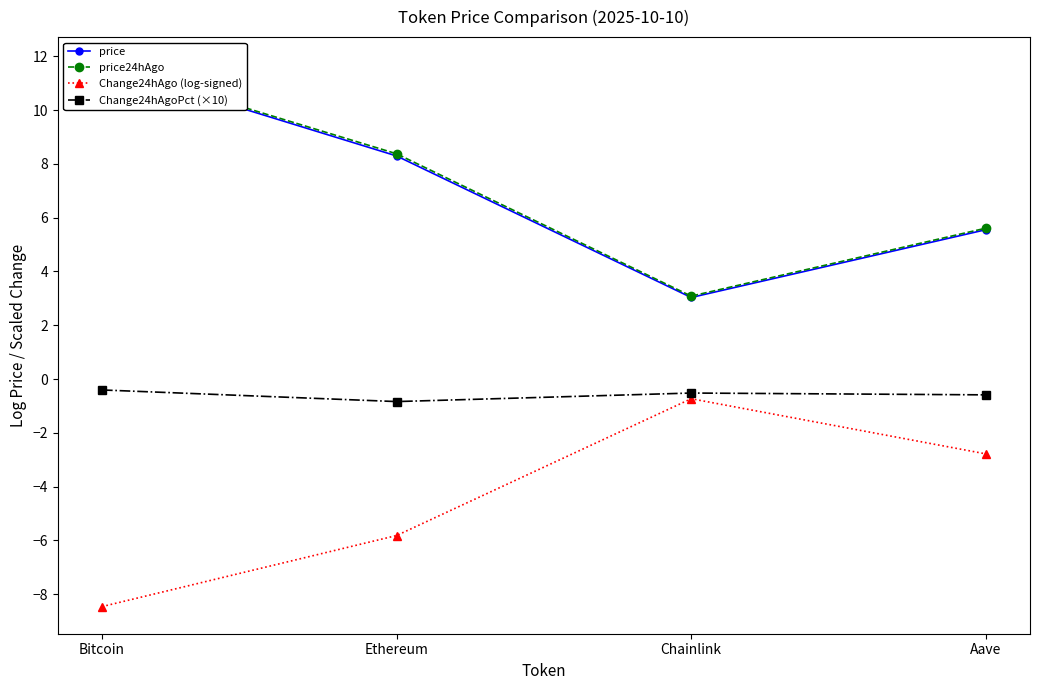

Reading left to right, what are all the values shown in this chart?

price: 11.7	8.3	3.0	5.6
price24hAgo: 11.7	8.4	3.1	5.6
Change24hAgo (log-signed): -8.5	-5.8	-0.7	-2.8
Change24hAgoPct (×10): -0.4	-0.8	-0.5	-0.6